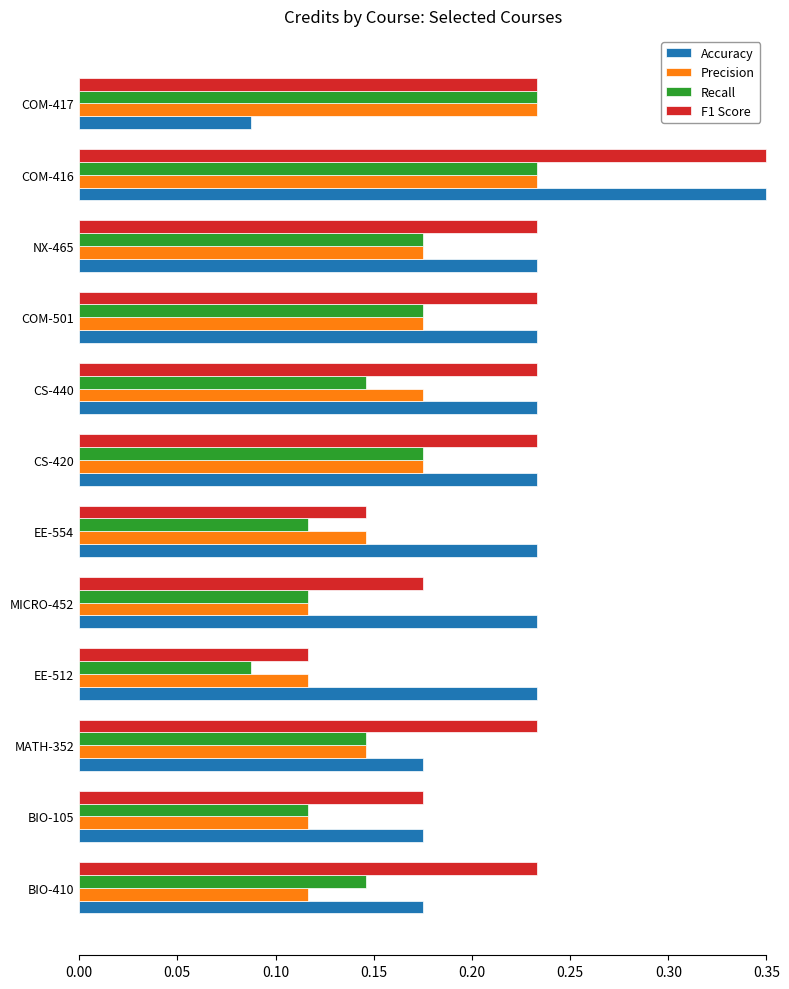

The Accuracy series shows 0.4 at CS-420. True or false?

False